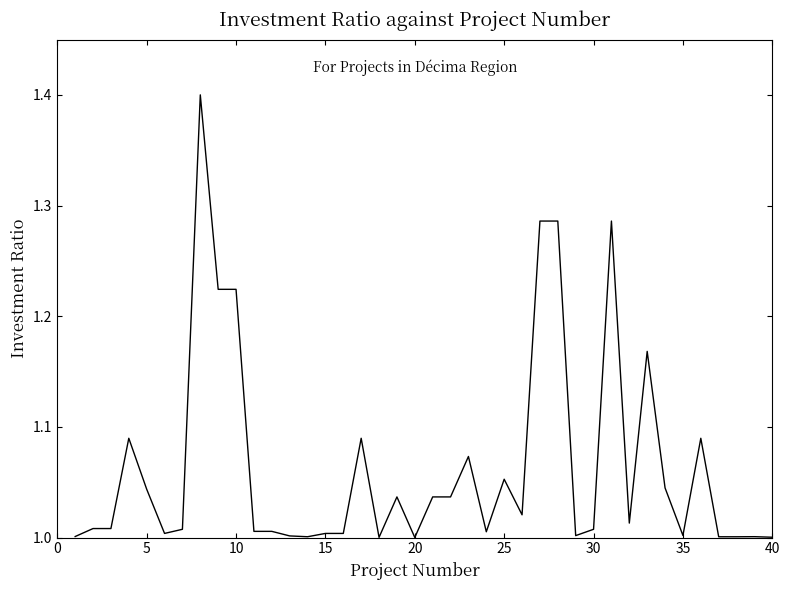

What is the greatest value displayed?

1.4